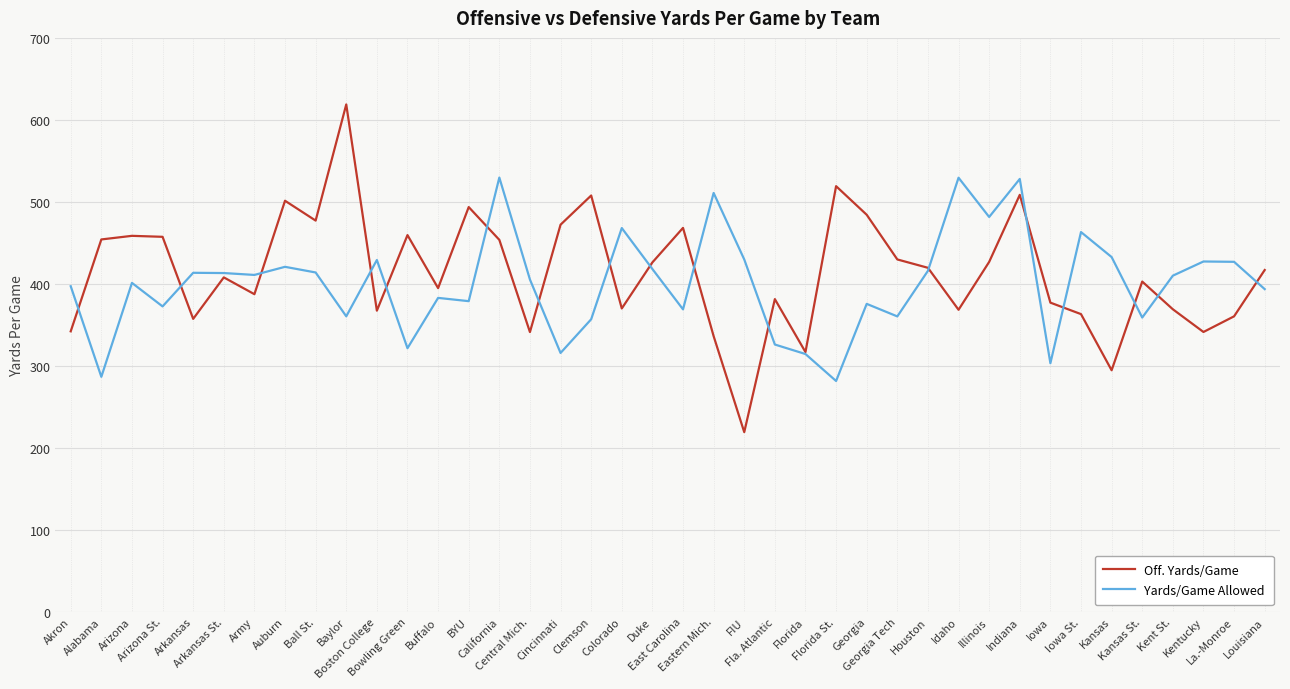

Which series changed the most between Cincinnati and Kansas?

Off. Yards/Game